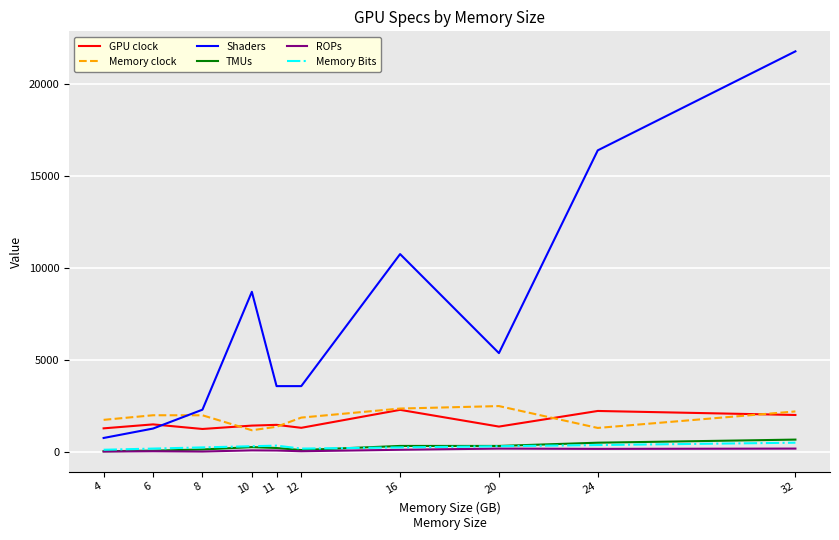

What are all the series names shown in the legend?

GPU clock, Memory clock, Shaders, TMUs, ROPs, Memory Bits